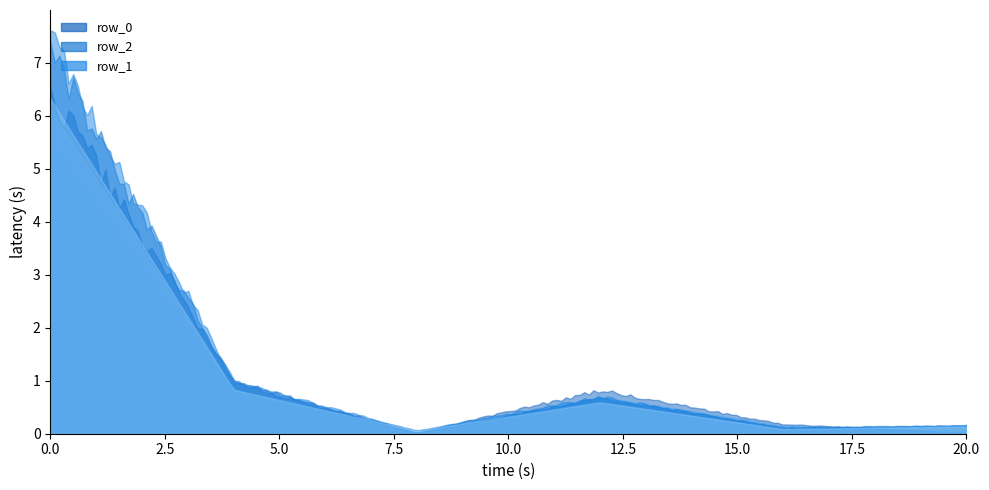

Where do row_2 and row_1 first cross each other?

3 and 4